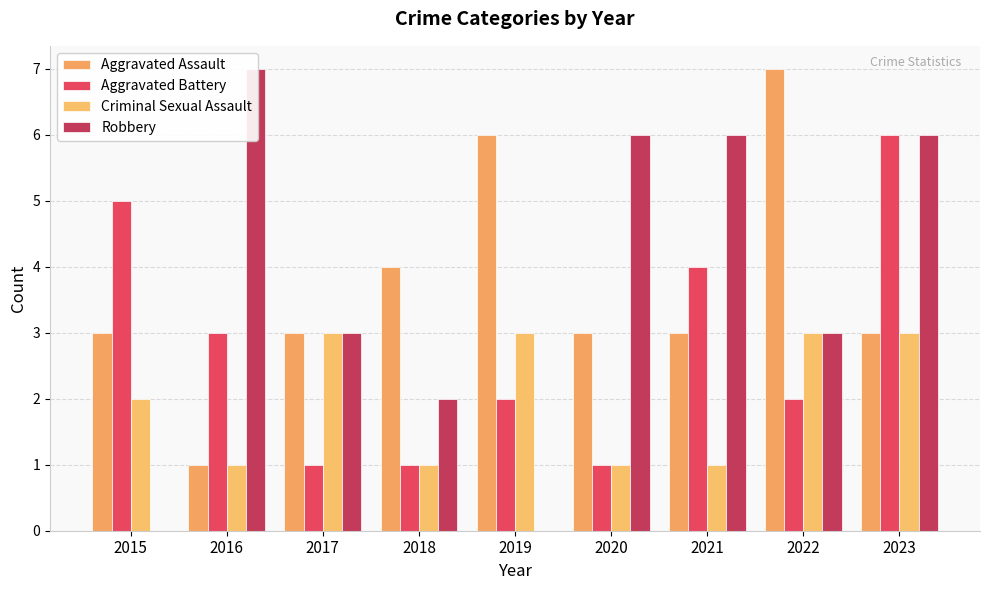

Which series changed the most between 2019 and 2021?

Robbery